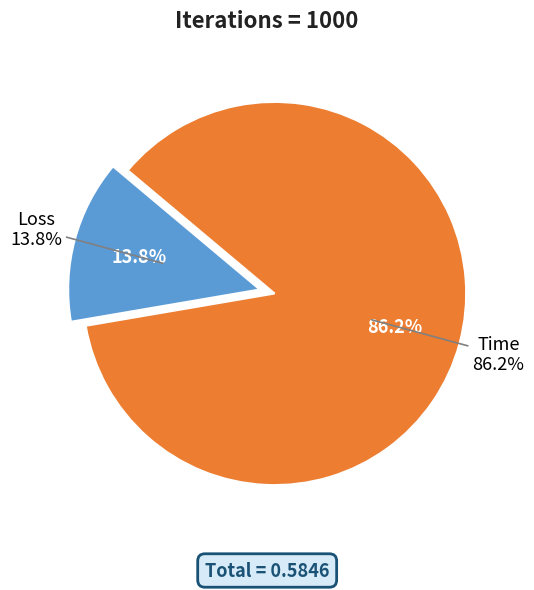

What is the largest slice in the pie chart?

Time